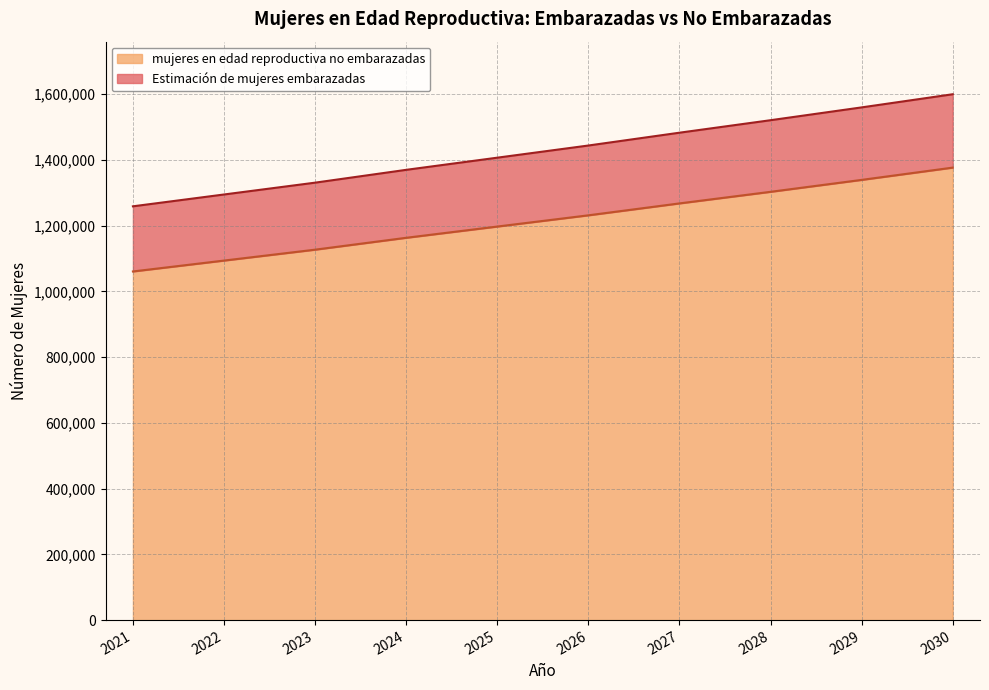

Which has a higher value, 2021 or 2023?

2023